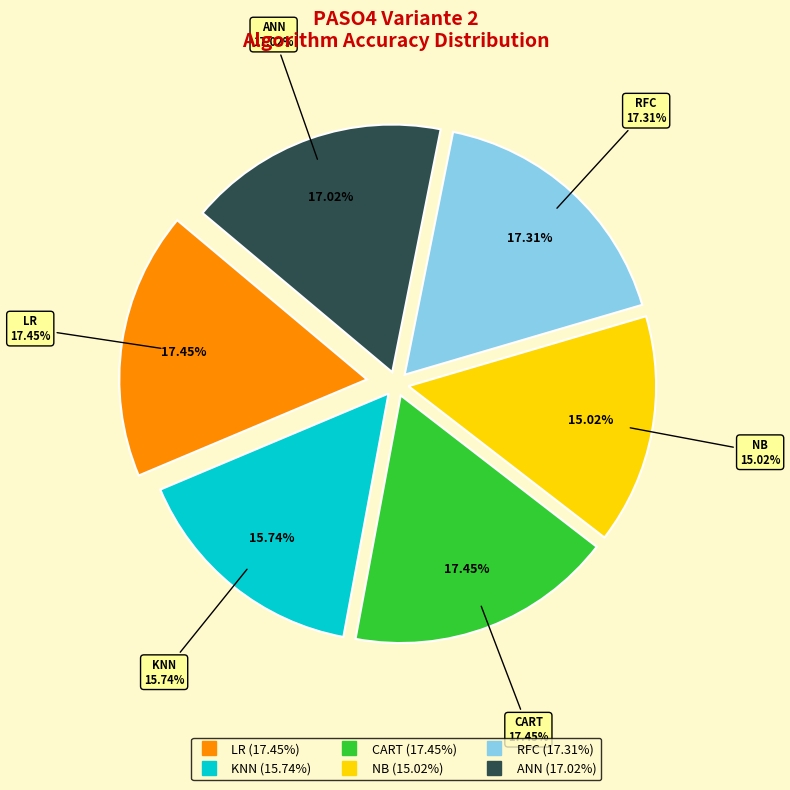

Is it true that LR is 17% of the pie?

True